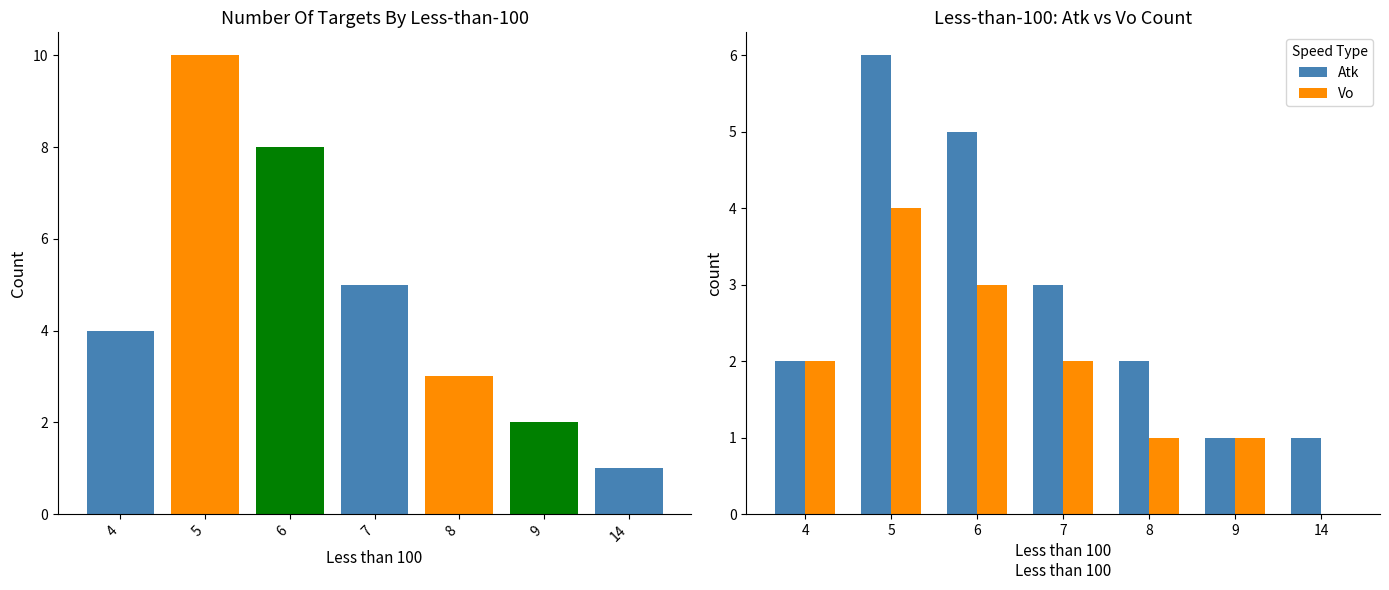

What is the value of the Vo bar at the 6th from the left?

1